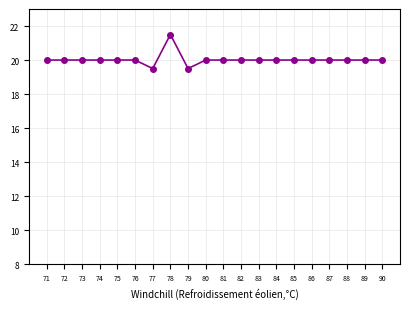

Count the values in the range 20 to 21.

17